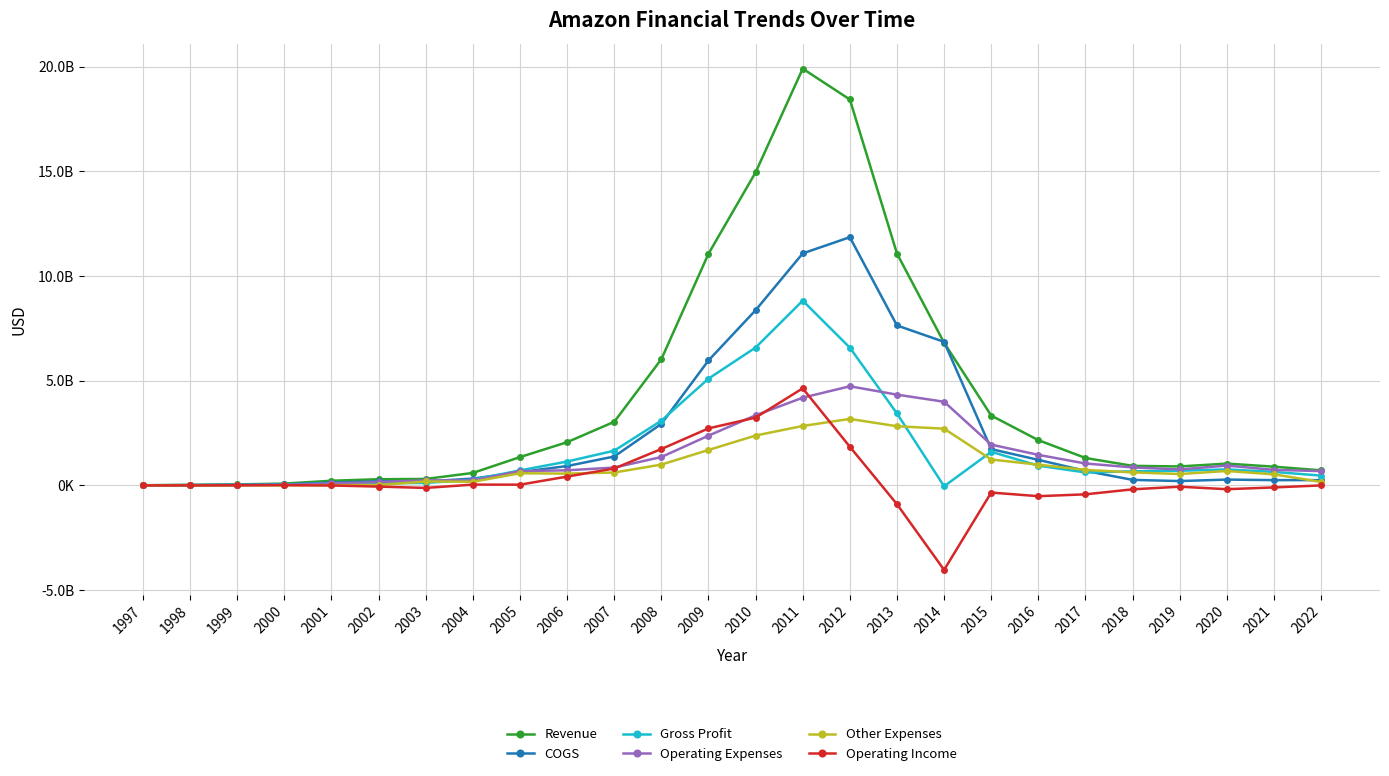

At which label is Other Expenses closest to 1587719202?

2009